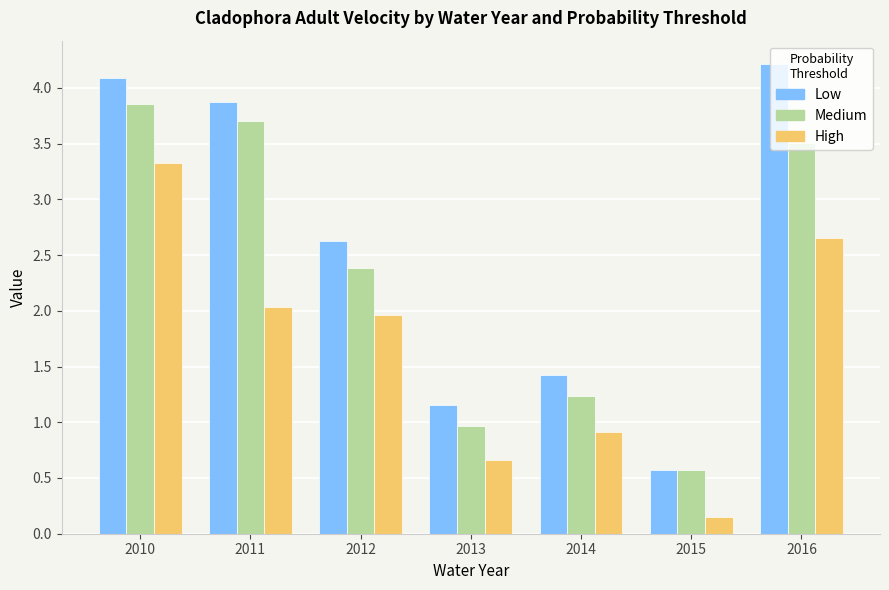

What value does the Low series have at 2011?

3.9